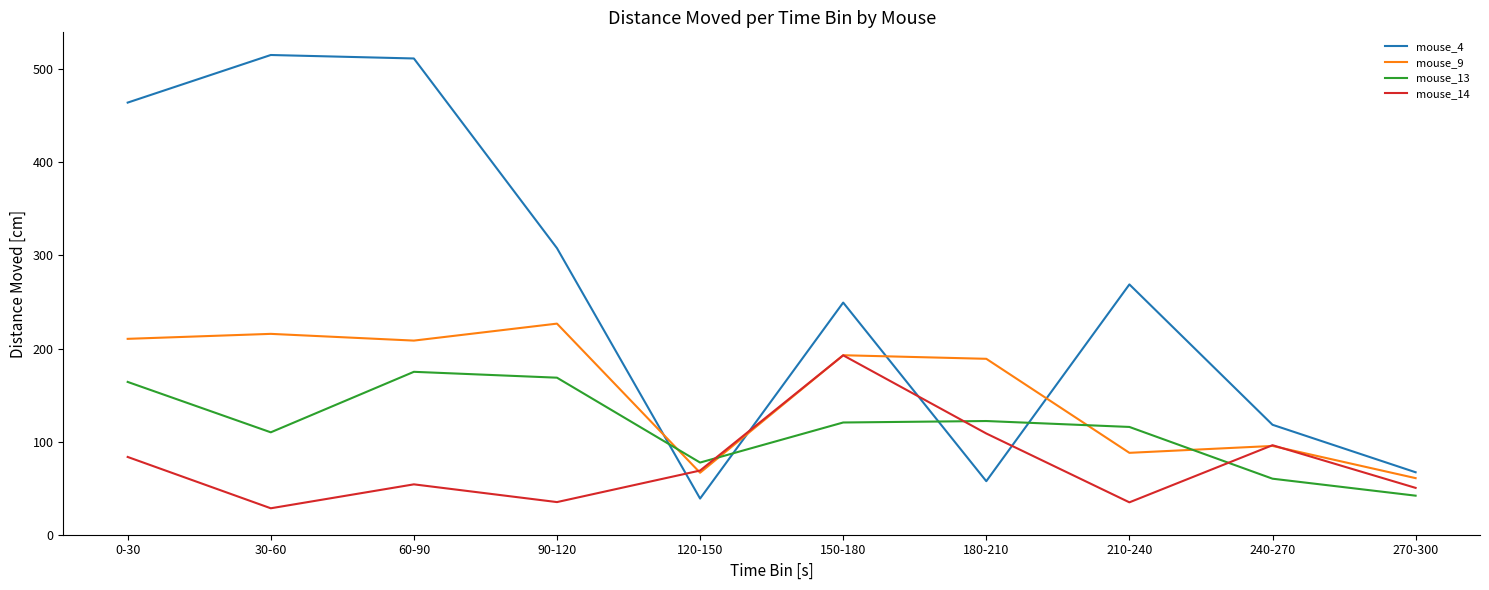

Which series has the largest total across all categories?

mouse_4